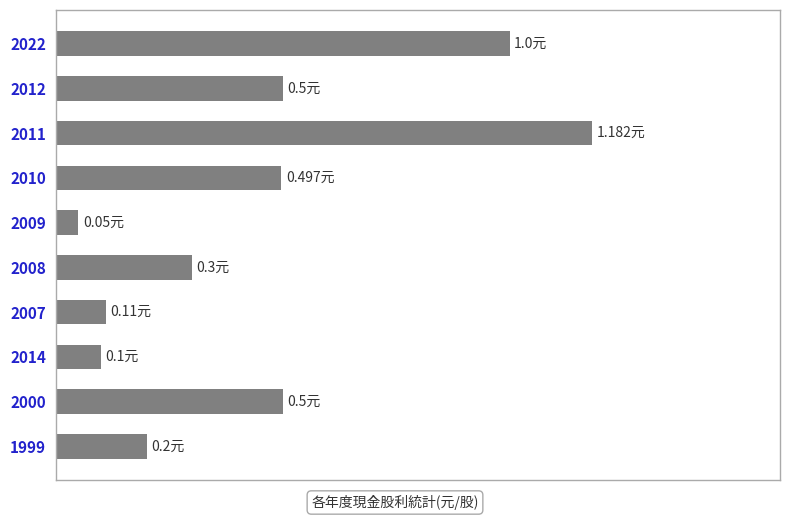

Does the chart contain any negative values?

No